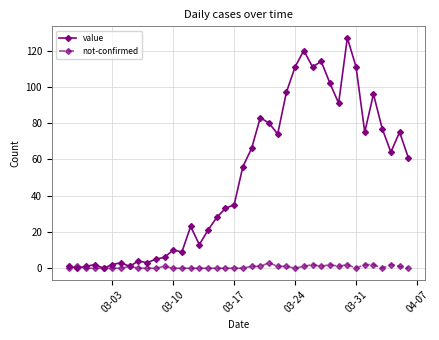

What is the maximum value shown in the chart?

127